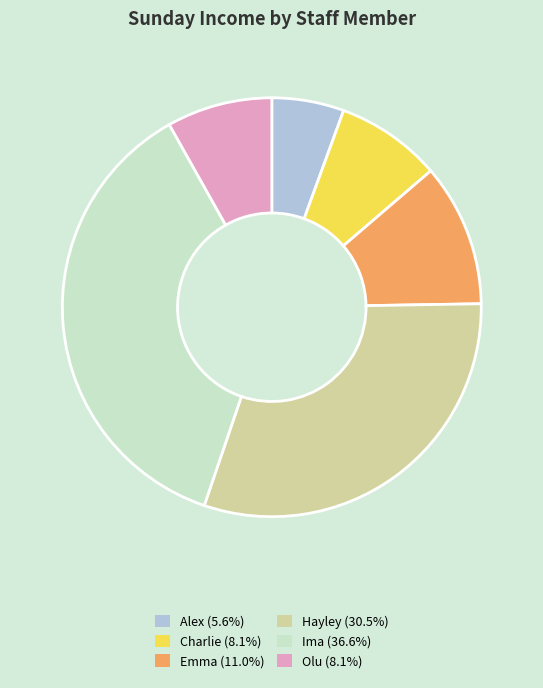

Which slice is the smallest?

Alex